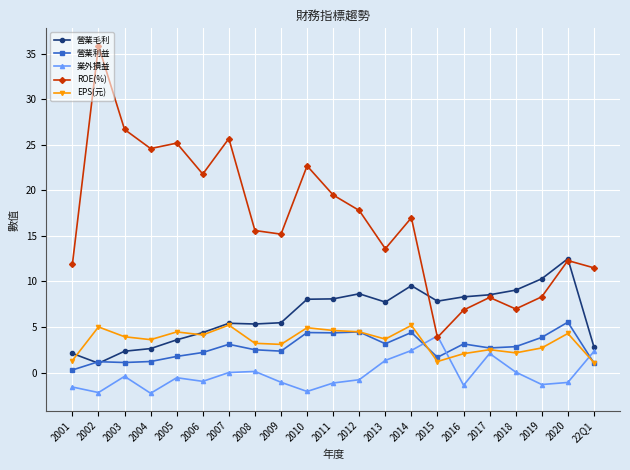

The value of 營業利益 at 2018 is 2.8. True or false?

True